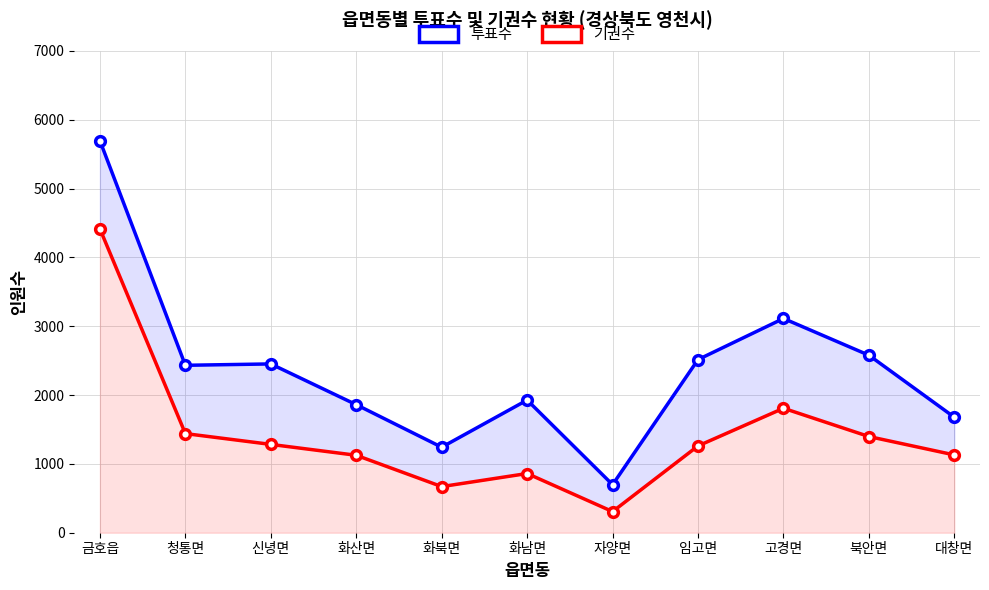

What is the maximum value shown in the chart?

5695